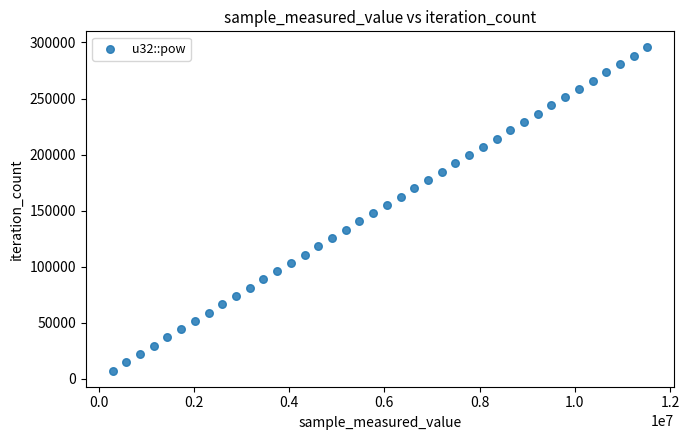

What is the range of Y values (max minus min)?

288132